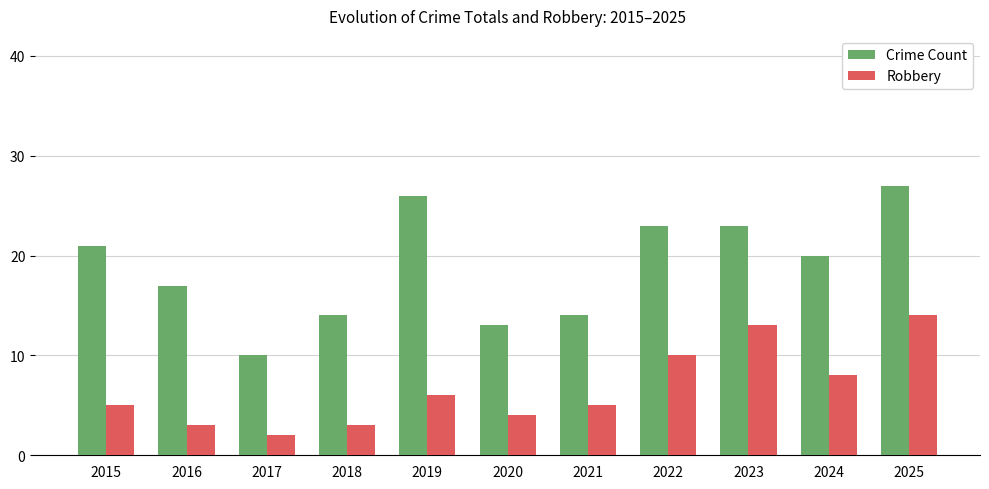

List the series in order of their peak value, highest first.

Crime Count, Robbery